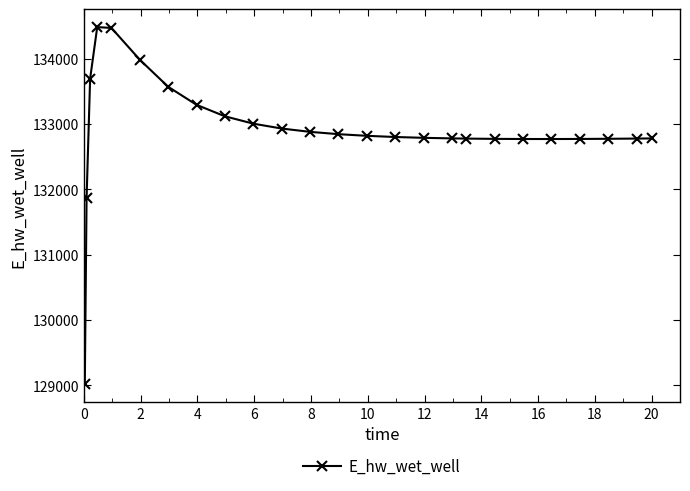

What is the maximum value shown in the chart?

134481.2